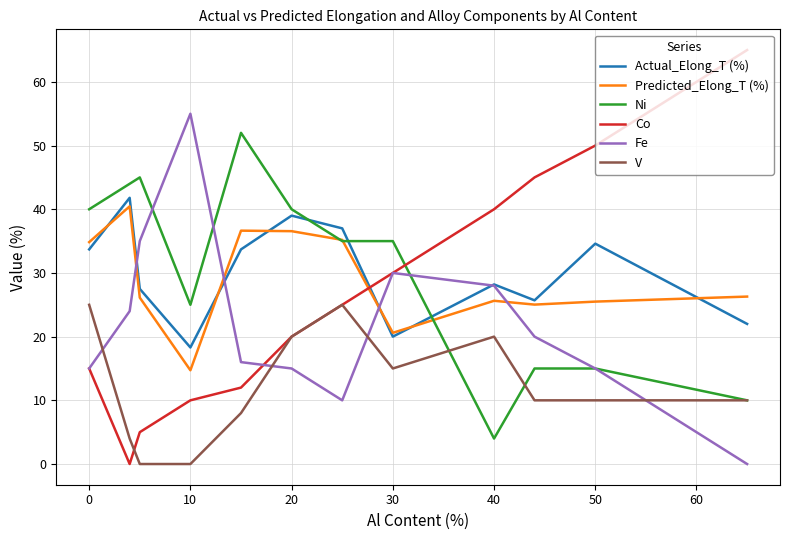

Which series has the widest spread of values?

Co